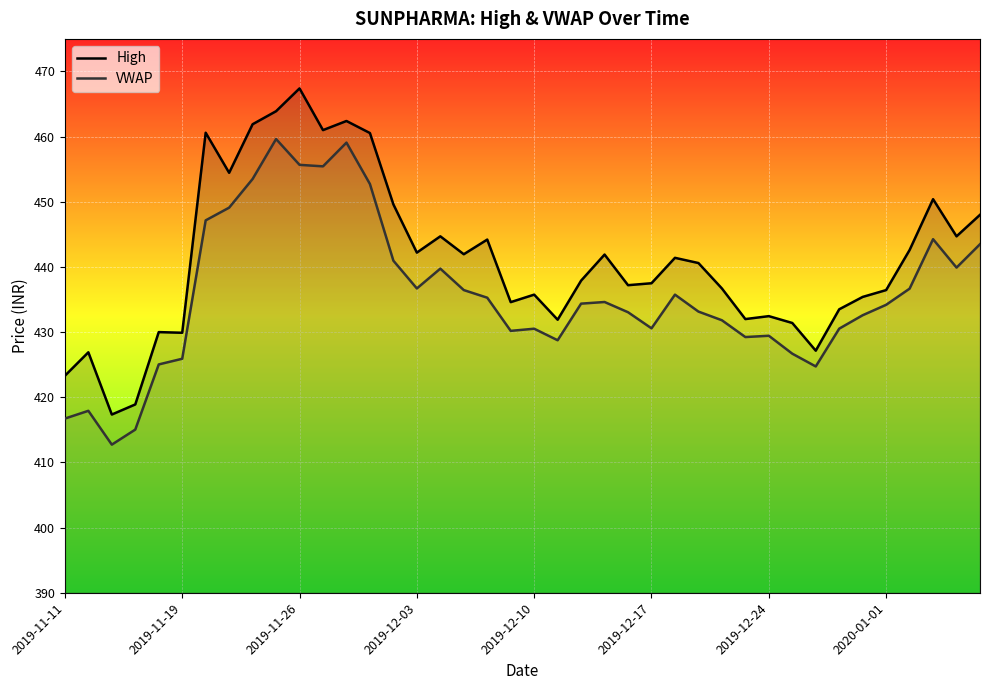

True or false: VWAP has more than 2 interior local peaks.

True